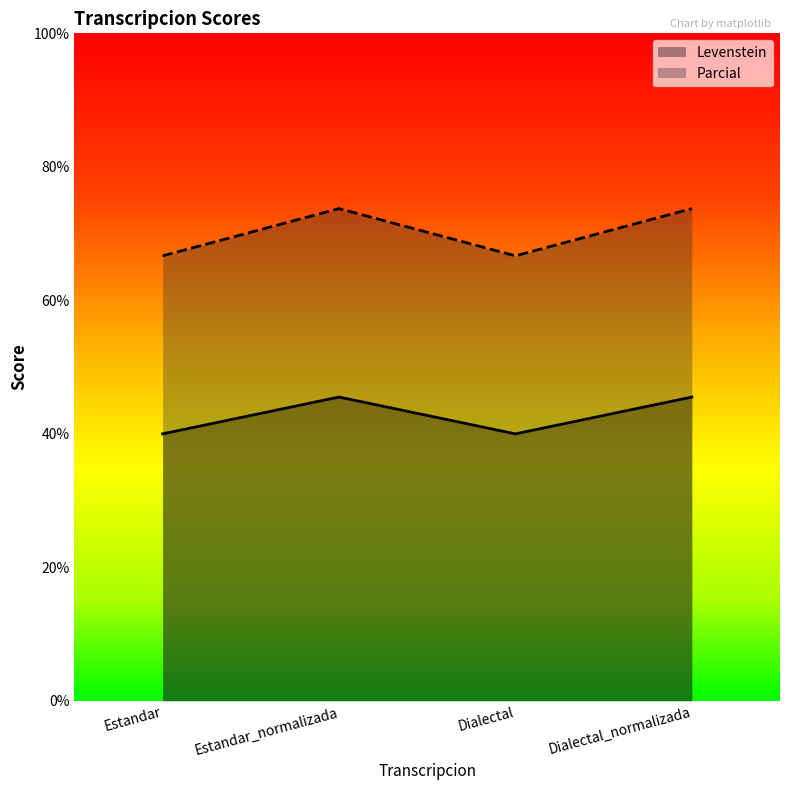

What is the total value across all series at Dialectal?

106.7